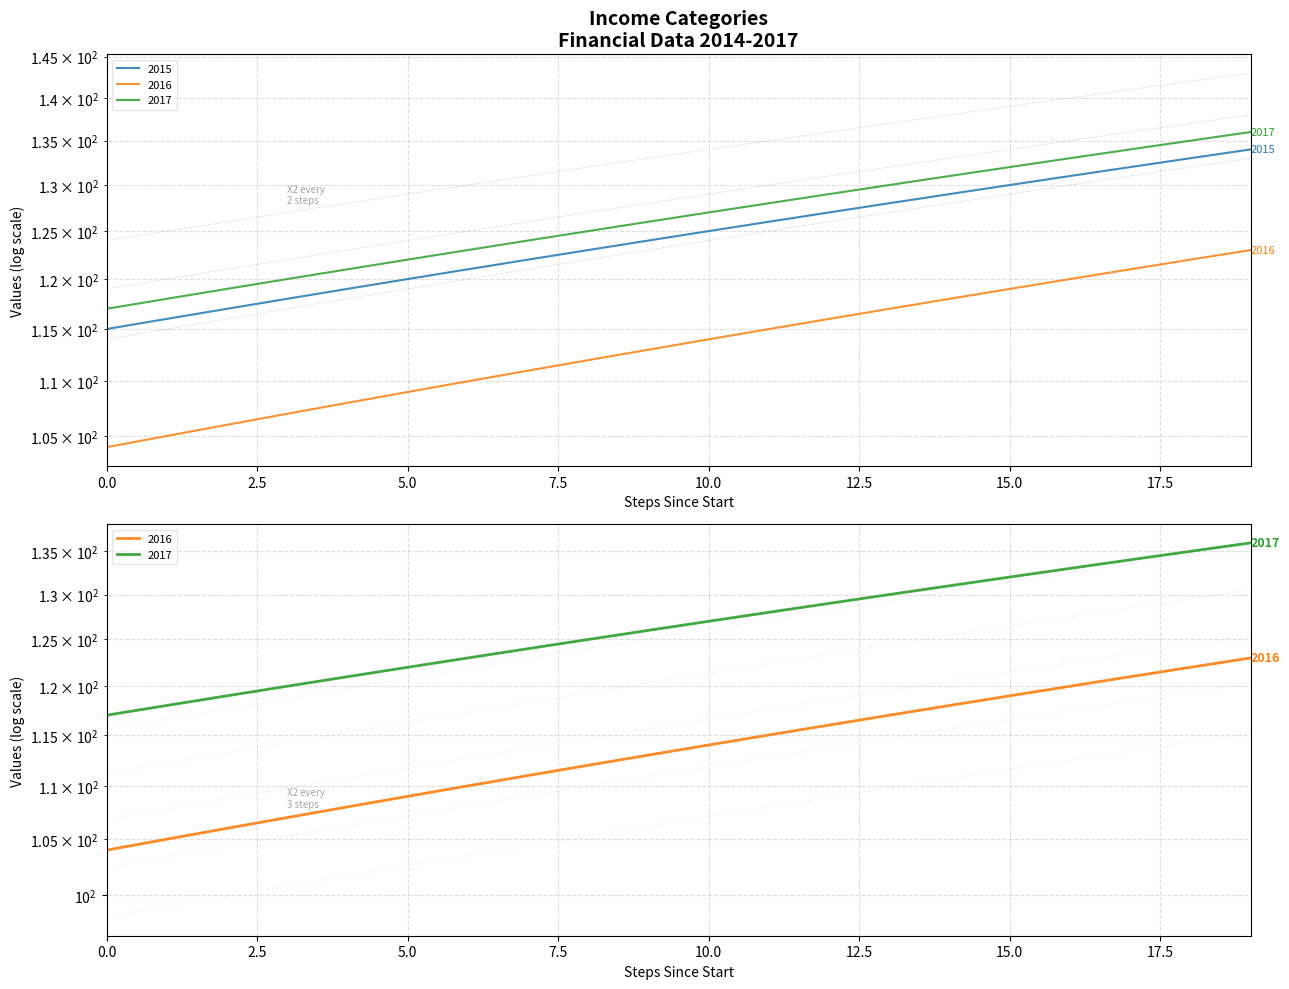

What is the maximum value shown in the chart?

135.7